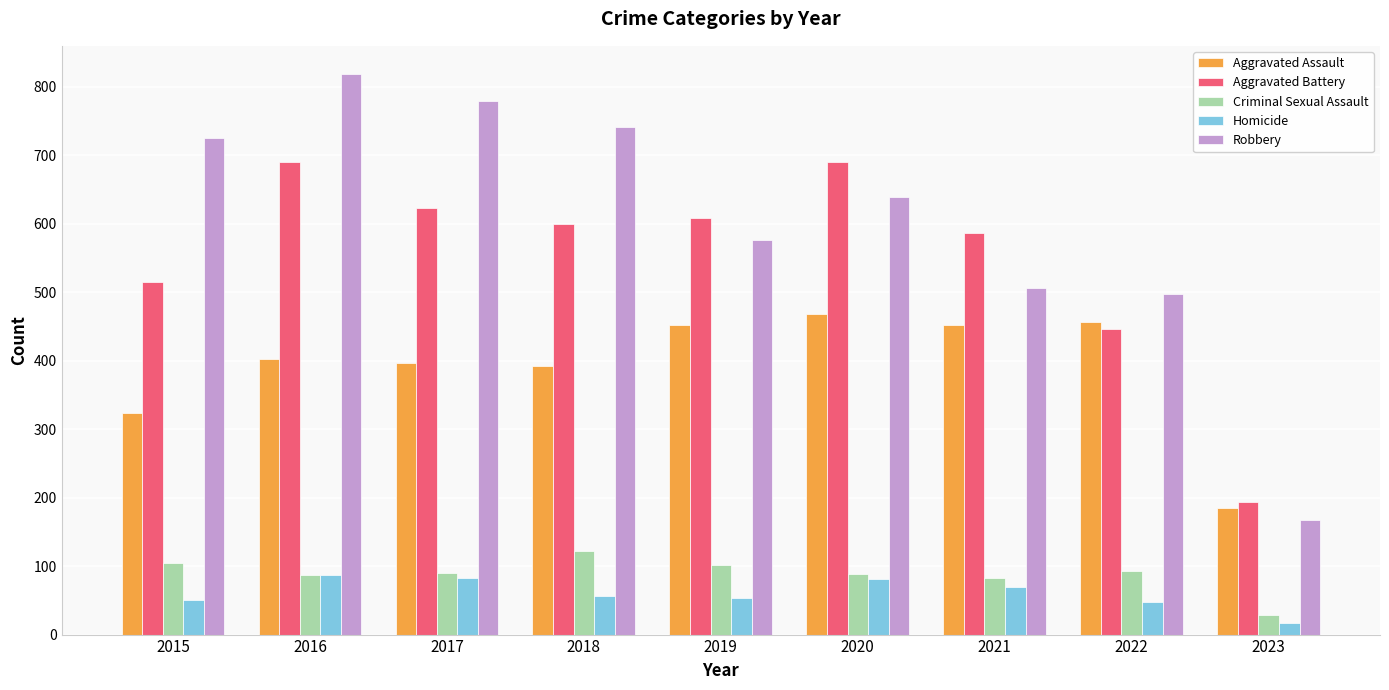

Read the Robbery value at 2018.

741